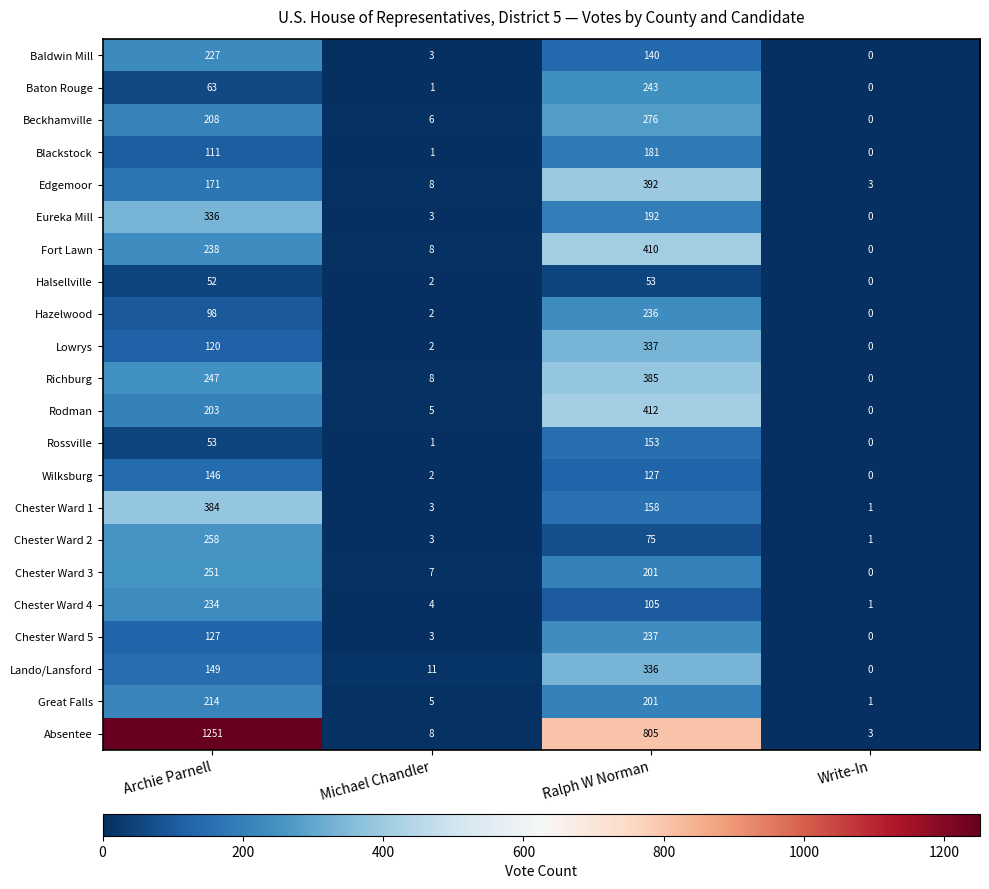

At Archie Parnell, list the series in order from smallest to largest.

Halsellville, Rossville, Baton Rouge, Hazelwood, Blackstock, Lowrys, Chester Ward 5, Wilksburg, Lando/Lansford, Edgemoor, Rodman, Beckhamville, Great Falls, Baldwin Mill, Chester Ward 4, Fort Lawn, Richburg, Chester Ward 3, Chester Ward 2, Eureka Mill, Chester Ward 1, Absentee